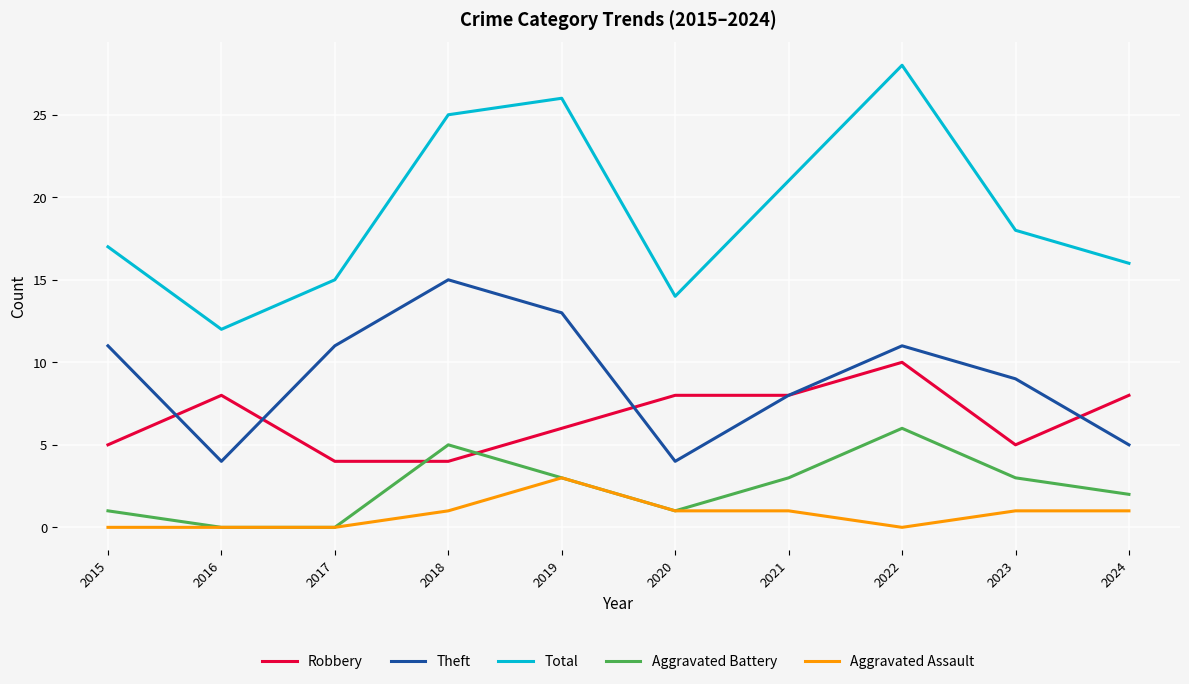

The Aggravated Battery series shows 0 at 2016. True or false?

True